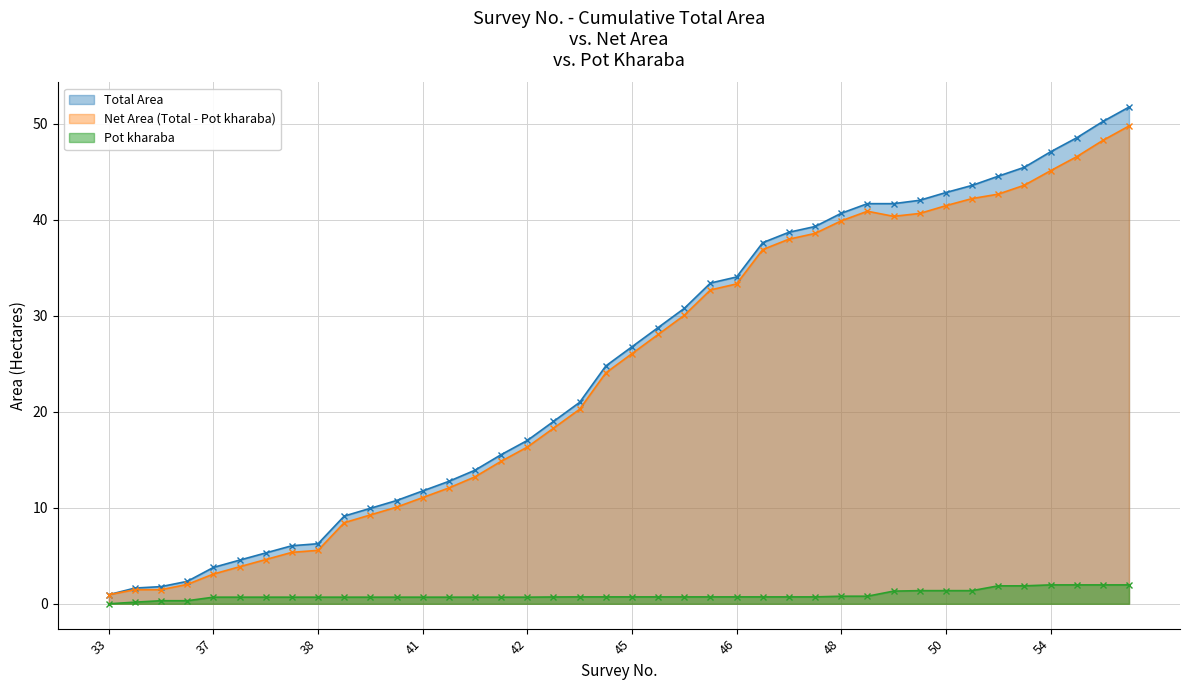

What is the spread (max minus min) of values at 27?

38.6